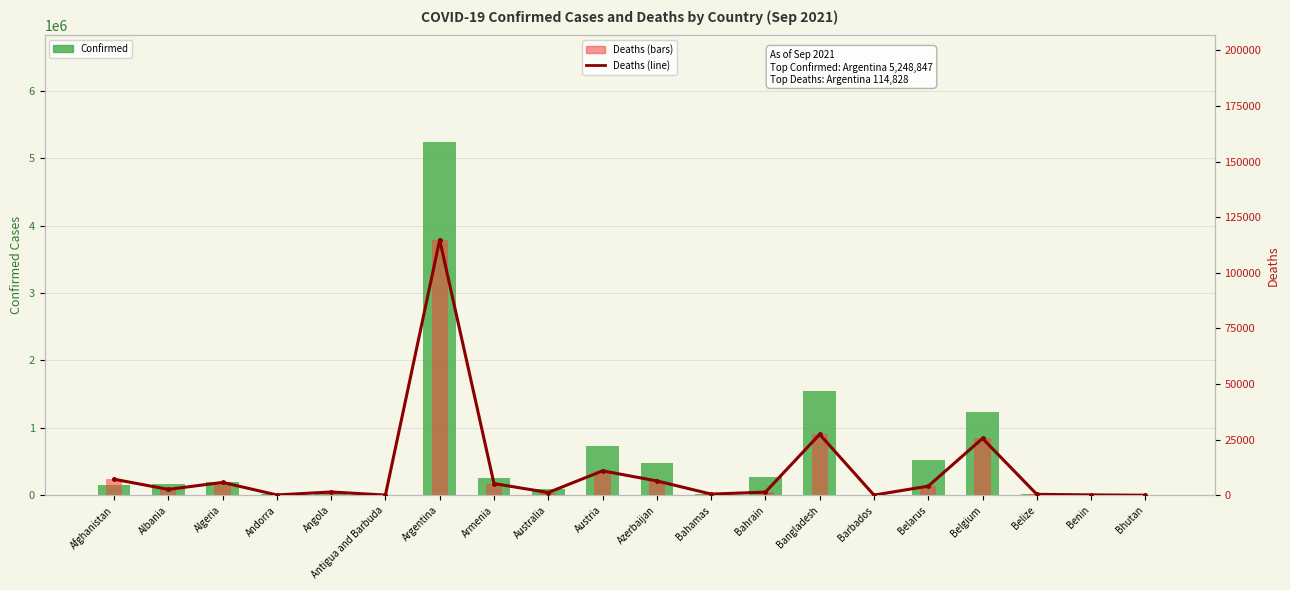

List the series in order of their peak value, highest first.

Confirmed, Deaths (line), Deaths (bars)